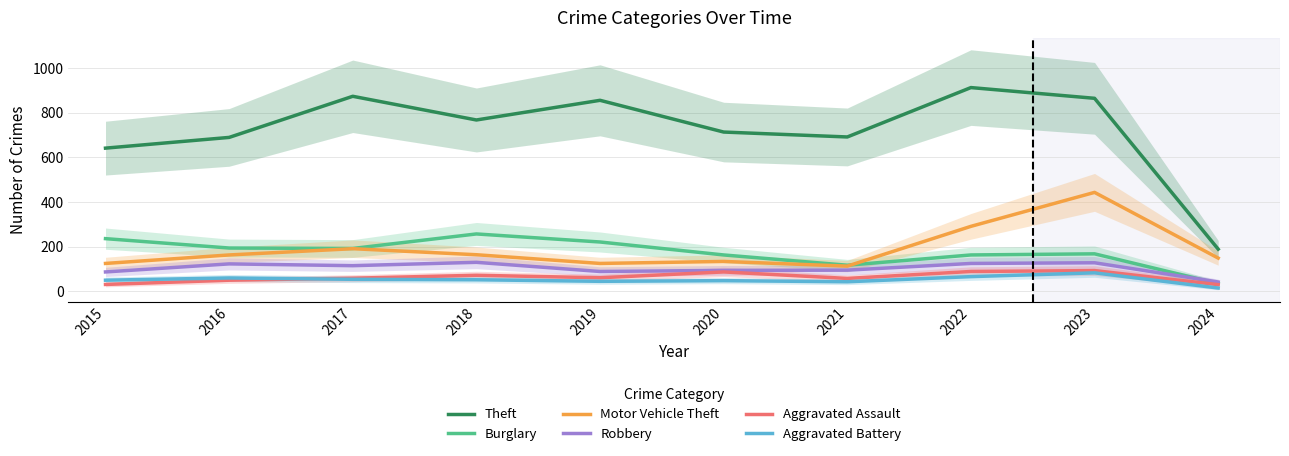

What is the difference between the second highest and minimum values in the Theft series?

684